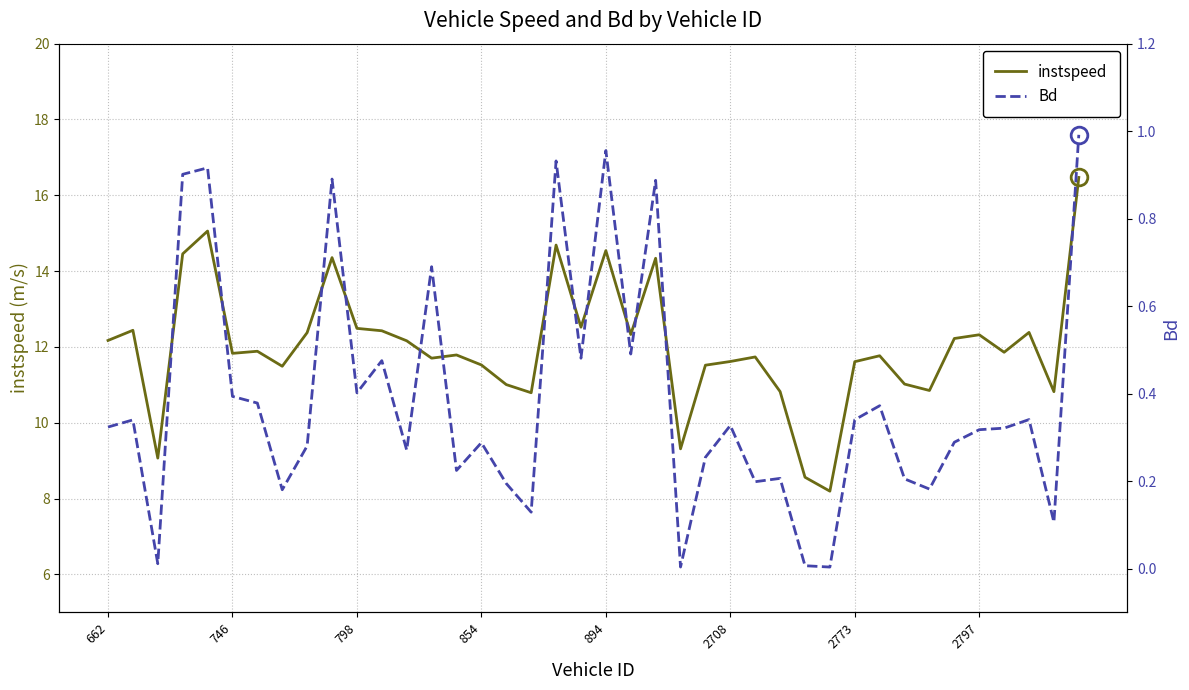

Rank the series by their average value, from lowest to highest.

Bd, instspeed